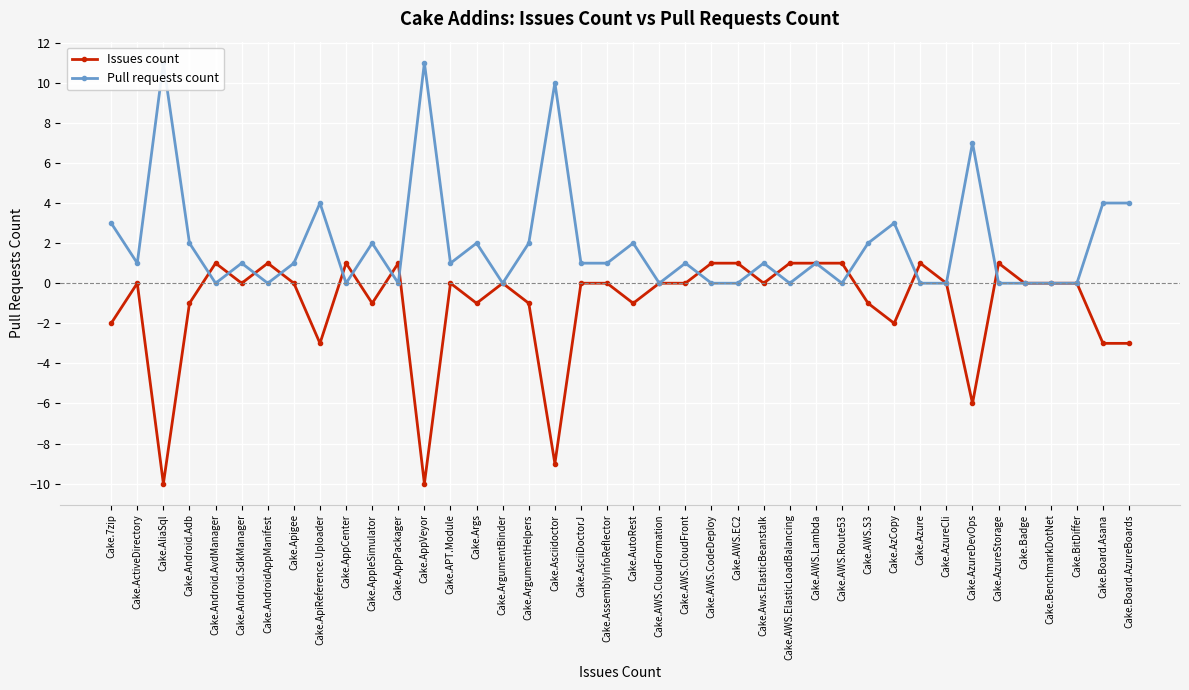

Reading right to left, what are all the values shown in this chart?

Issues count: Cake.Board.AzureBoards=-3	Cake.Board.Asana=-3	Cake.BitDiffer=0	Cake.BenchmarkDotNet=0	Cake.Badge=0	Cake.AzureStorage=1	Cake.AzureDevOps=-6	Cake.AzureCli=0	Cake.Azure=1	Cake.AzCopy=-2	Cake.AWS.S3=-1	Cake.AWS.Route53=1	Cake.AWS.Lambda=1	Cake.AWS.ElasticLoadBalancing=1	Cake.Aws.ElasticBeanstalk=0	Cake.AWS.EC2=1	Cake.AWS.CodeDeploy=1	Cake.AWS.CloudFront=0	Cake.AWS.CloudFormation=0	Cake.AutoRest=-1	Cake.AssemblyInfoReflector=0	Cake.AsciiDoctorJ=0	Cake.Asciidoctor=-9	Cake.ArgumentHelpers=-1	Cake.ArgumentBinder=0	Cake.Args=-1	Cake.APT.Module=0	Cake.AppVeyor=-10	Cake.AppPackager=1	Cake.AppleSimulator=-1	Cake.AppCenter=1	Cake.ApiReference.Uploader=-3	Cake.Apigee=0	Cake.AndroidAppManifest=1	Cake.Android.SdkManager=0	Cake.Android.AvdManager=1	Cake.Android.Adb=-1	Cake.AliaSql=-10	Cake.ActiveDirectory=0	Cake.7zip=-2
Pull requests count: Cake.Board.AzureBoards=4	Cake.Board.Asana=4	Cake.BitDiffer=0	Cake.BenchmarkDotNet=0	Cake.Badge=0	Cake.AzureStorage=0	Cake.AzureDevOps=7	Cake.AzureCli=0	Cake.Azure=0	Cake.AzCopy=3	Cake.AWS.S3=2	Cake.AWS.Route53=0	Cake.AWS.Lambda=1	Cake.AWS.ElasticLoadBalancing=0	Cake.Aws.ElasticBeanstalk=1	Cake.AWS.EC2=0	Cake.AWS.CodeDeploy=0	Cake.AWS.CloudFront=1	Cake.AWS.CloudFormation=0	Cake.AutoRest=2	Cake.AssemblyInfoReflector=1	Cake.AsciiDoctorJ=1	Cake.Asciidoctor=10	Cake.ArgumentHelpers=2	Cake.ArgumentBinder=0	Cake.Args=2	Cake.APT.Module=1	Cake.AppVeyor=11	Cake.AppPackager=0	Cake.AppleSimulator=2	Cake.AppCenter=0	Cake.ApiReference.Uploader=4	Cake.Apigee=1	Cake.AndroidAppManifest=0	Cake.Android.SdkManager=1	Cake.Android.AvdManager=0	Cake.Android.Adb=2	Cake.AliaSql=11	Cake.ActiveDirectory=1	Cake.7zip=3